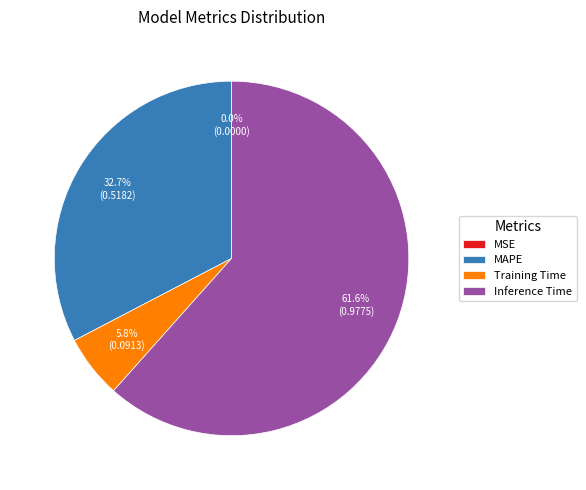

Which slice represents more than half of the pie?

Inference Time